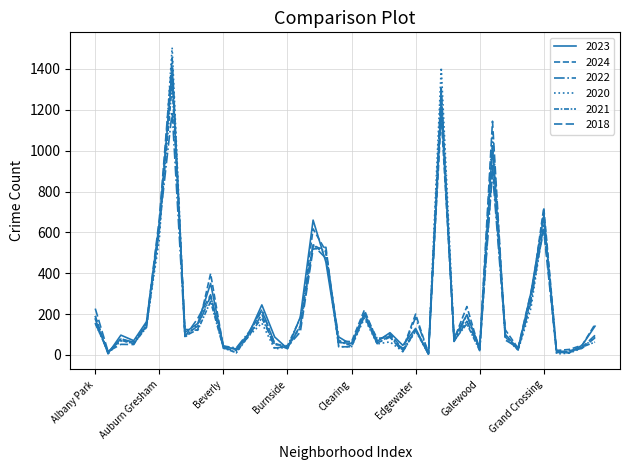

Is this an area chart (filled region under the line)?

No